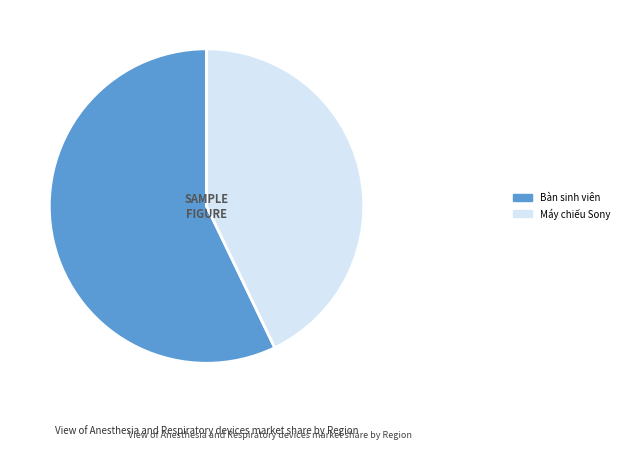

Which has a higher value, Bàn sinh viên or Máy chiếu Sony?

Bàn sinh viên